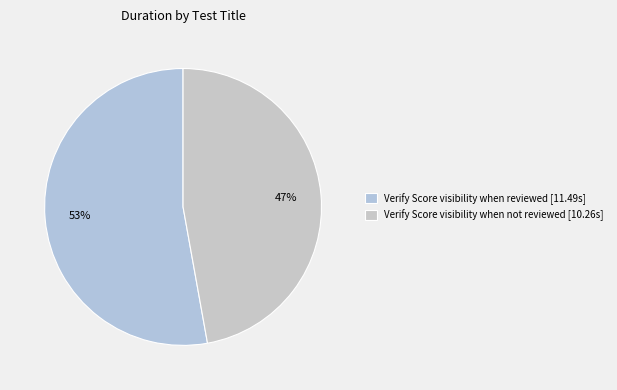

Is there a majority slice in this chart?

Yes